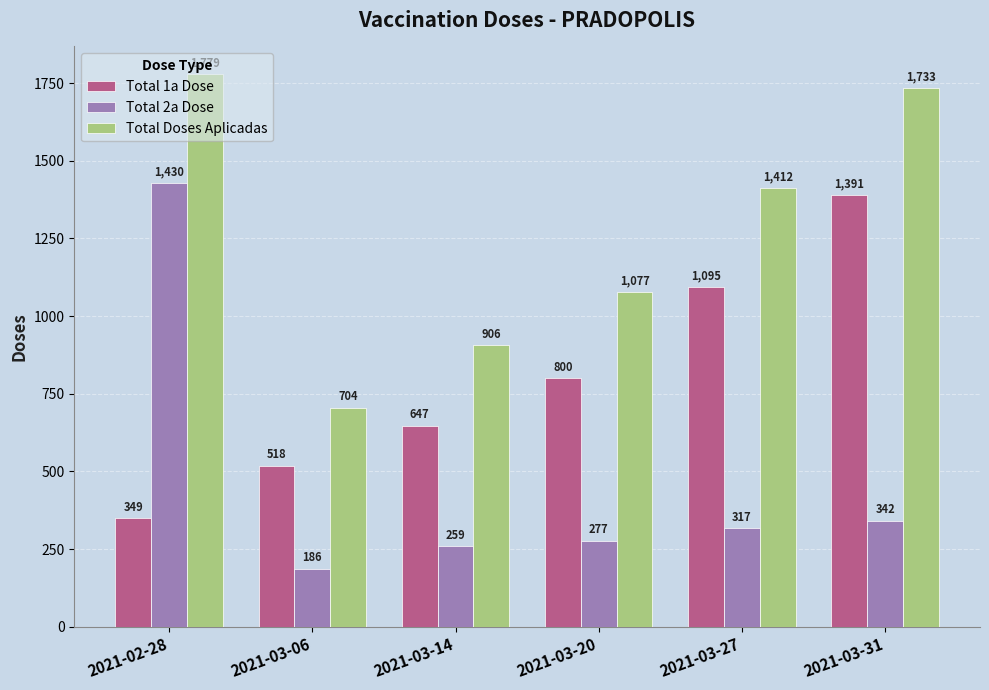

What is the difference between the highest and lowest values at 2021-03-27?

1095